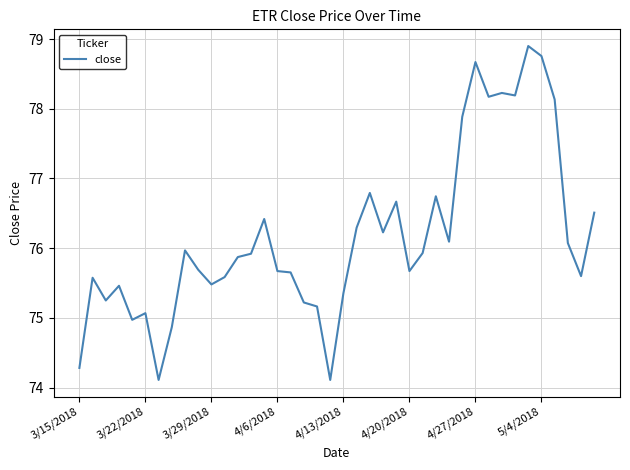

True or false: the data has more than 1 interior local peaks.

True